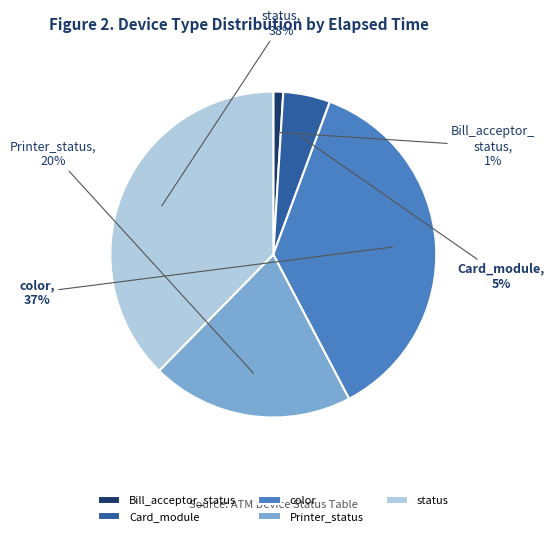

Which has a higher value, Bill_acceptor_status or Printer_status?

Printer_status